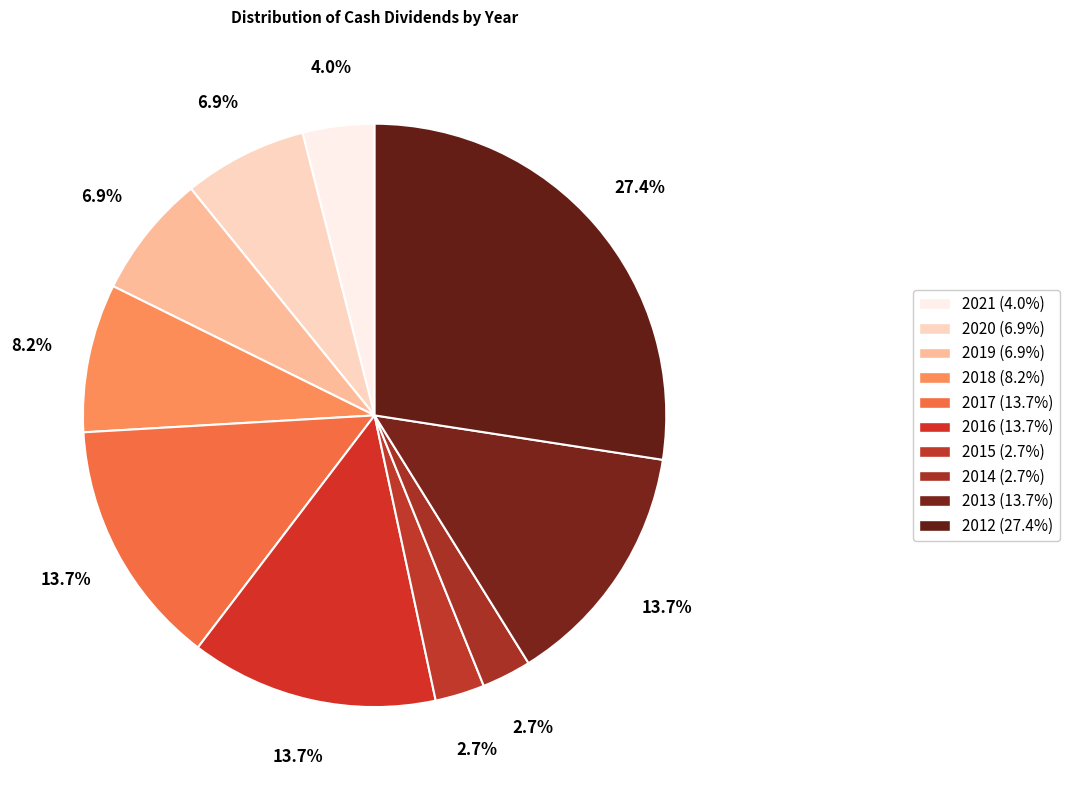

Count the number of slices in the pie.

10